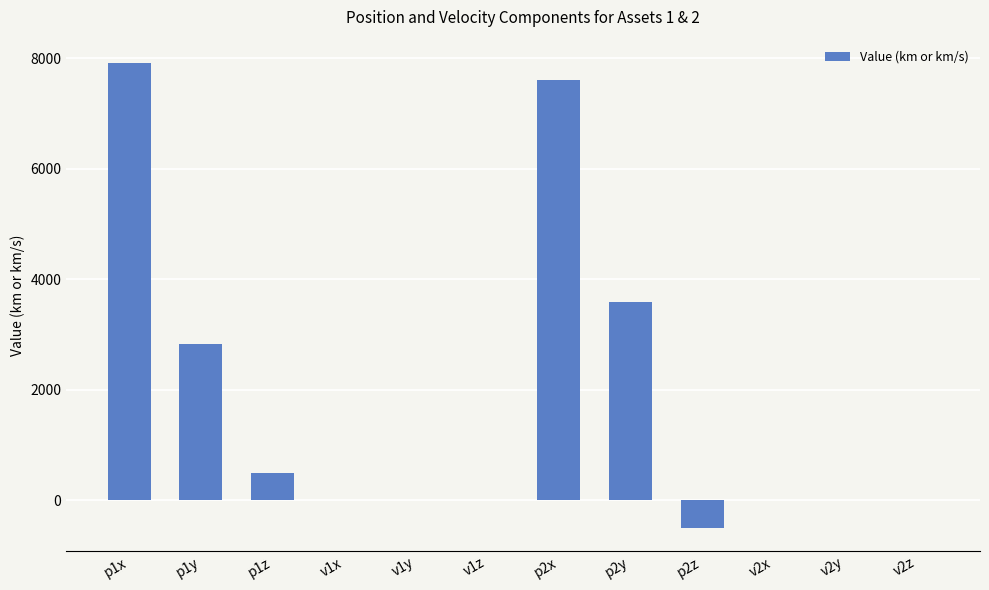

Is it true that the value at p1z is 500.1?

True